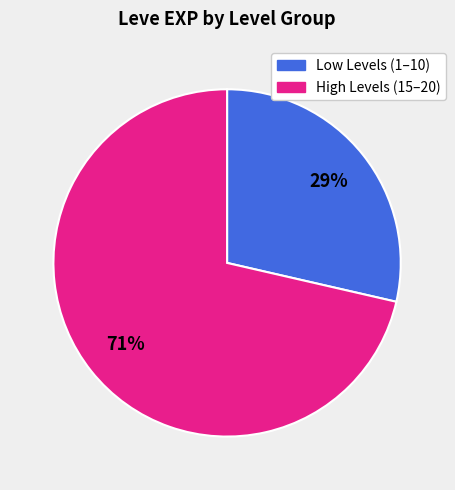

To the nearest percent, what is the average slice percentage?

50%